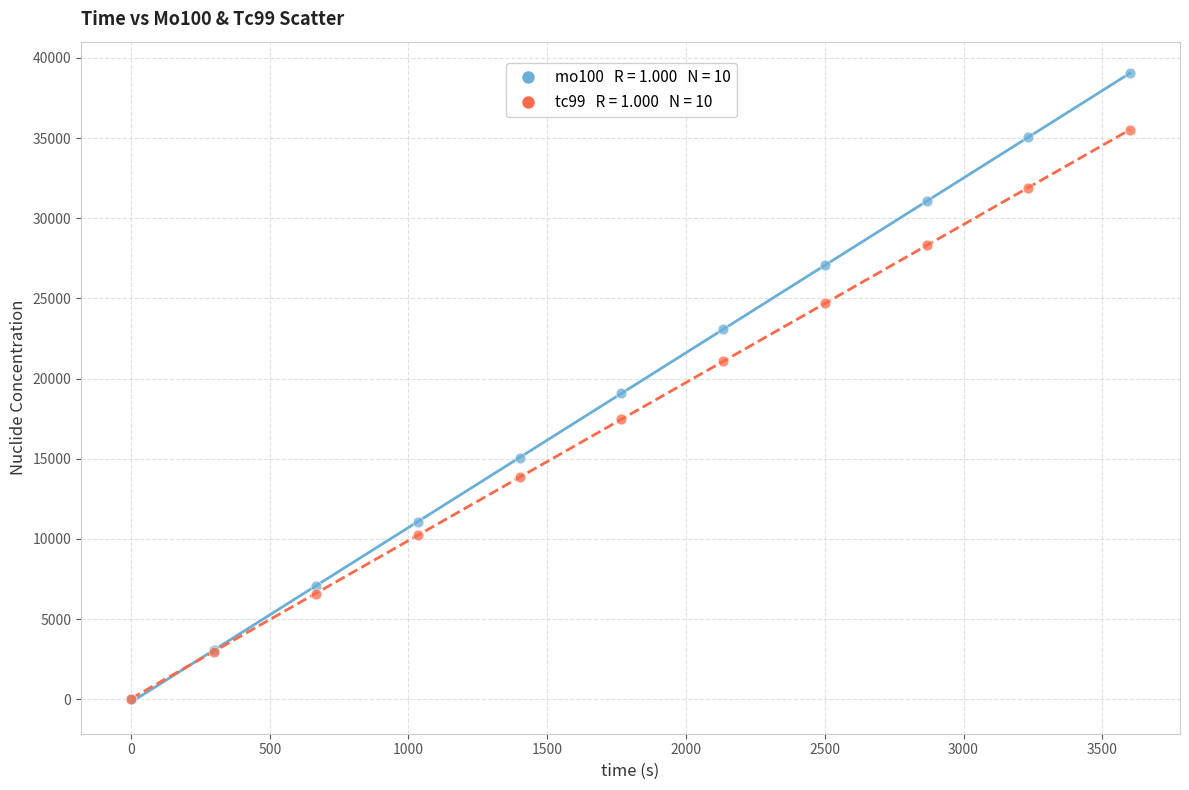

Across all series, what Y value is closest to 19518?

19070.9